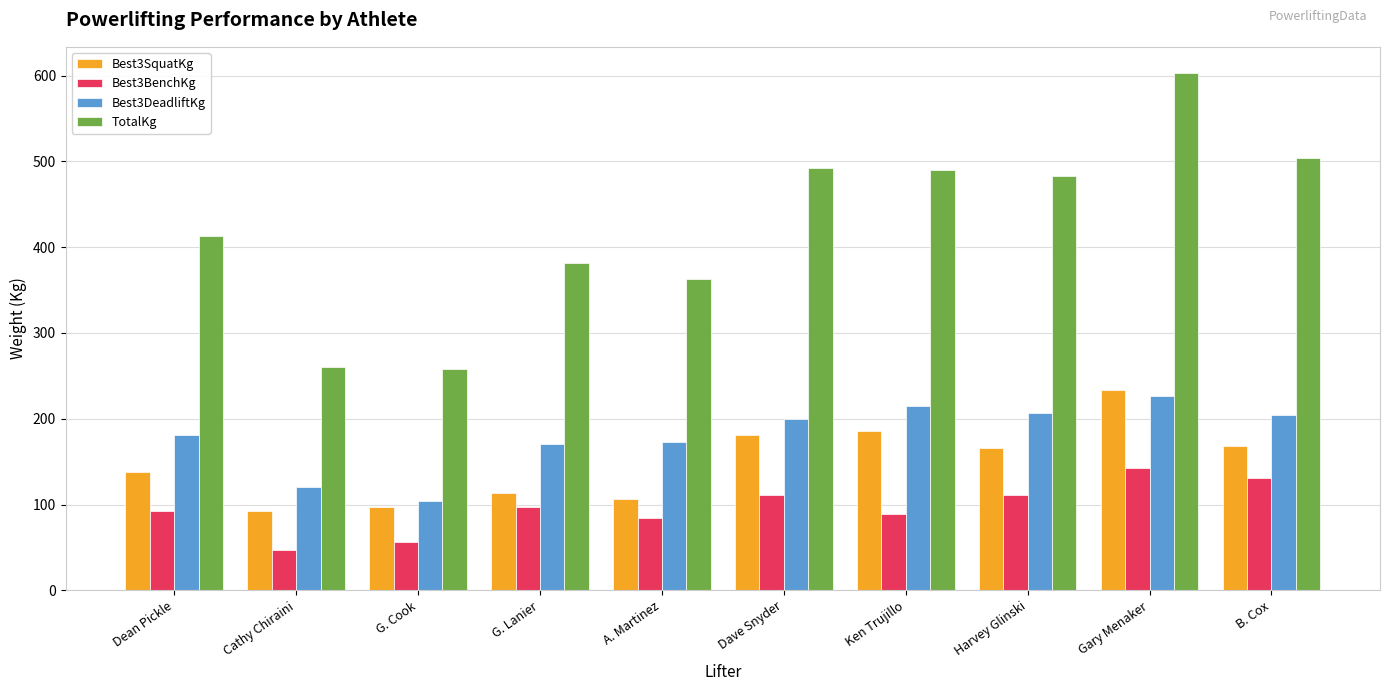

What is the label of the 3rd bar from the right?

Harvey Glinski